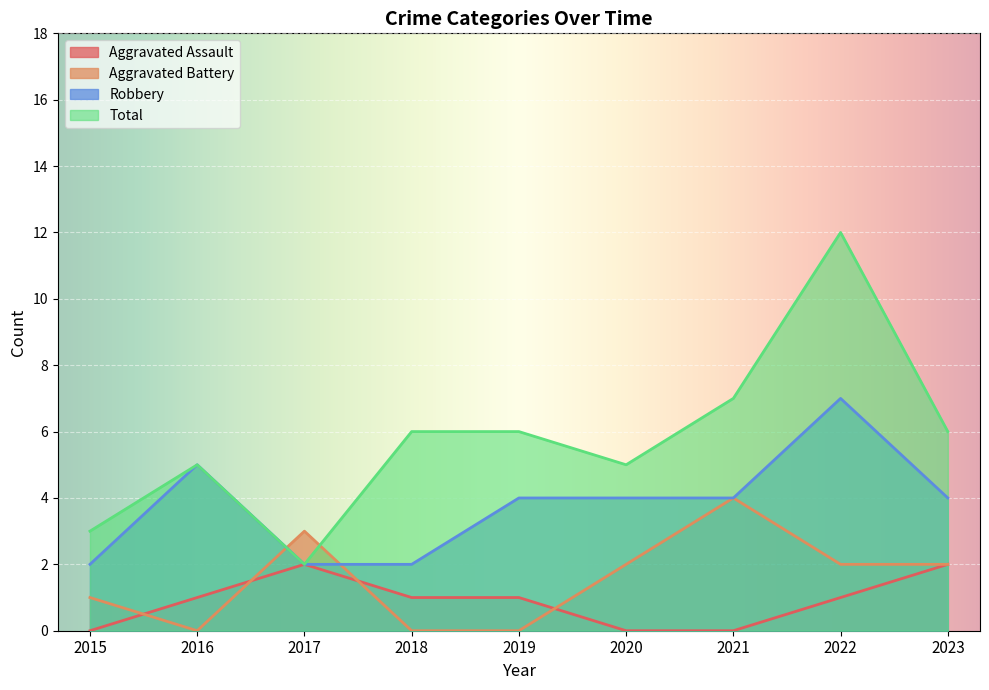

The value of Aggravated Battery at 2020 is 2. True or false?

True